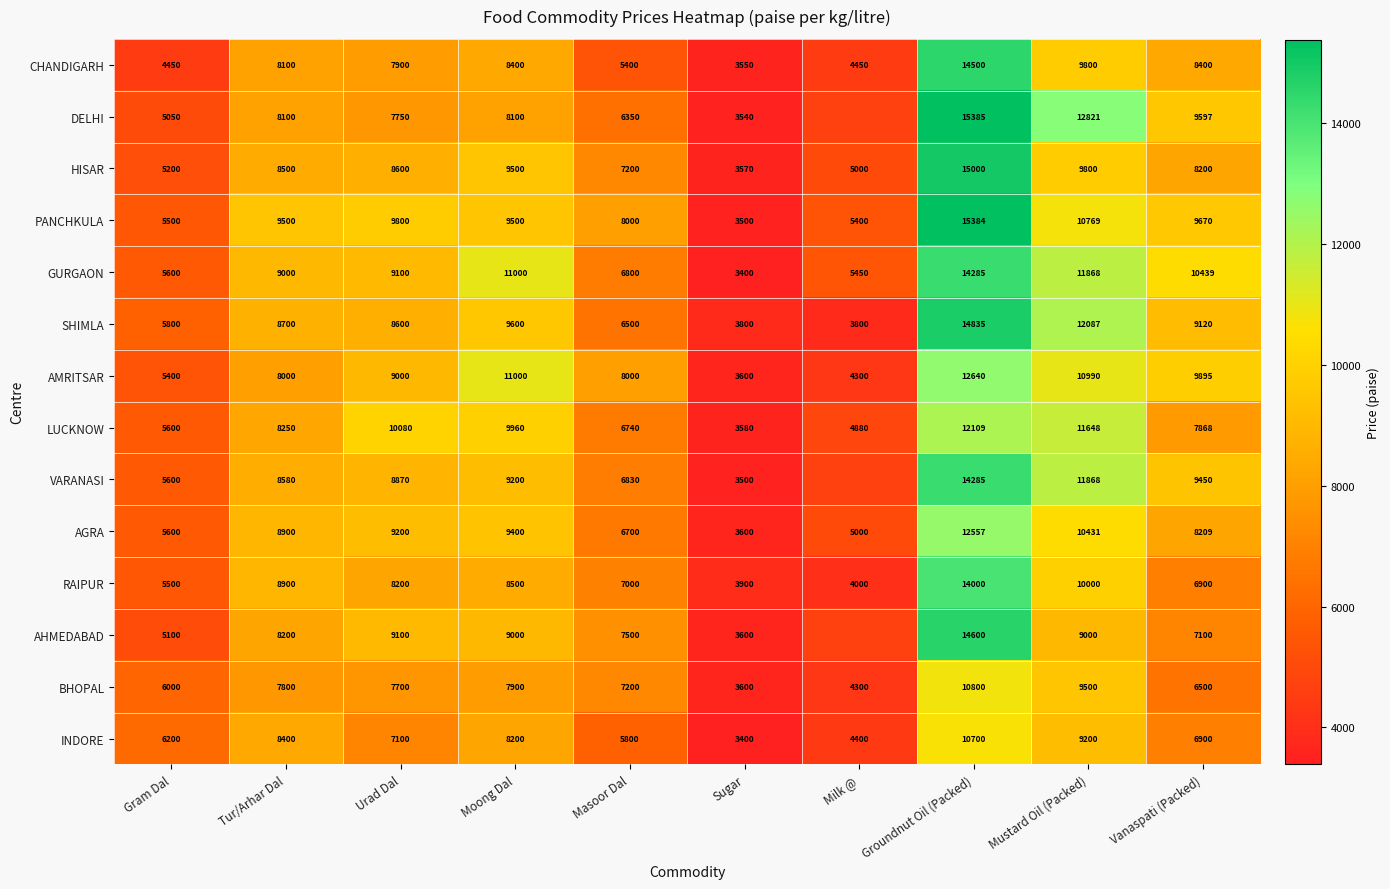

True or false: SHIMLA has a value of 6500.0 at Masoor Dal.

True